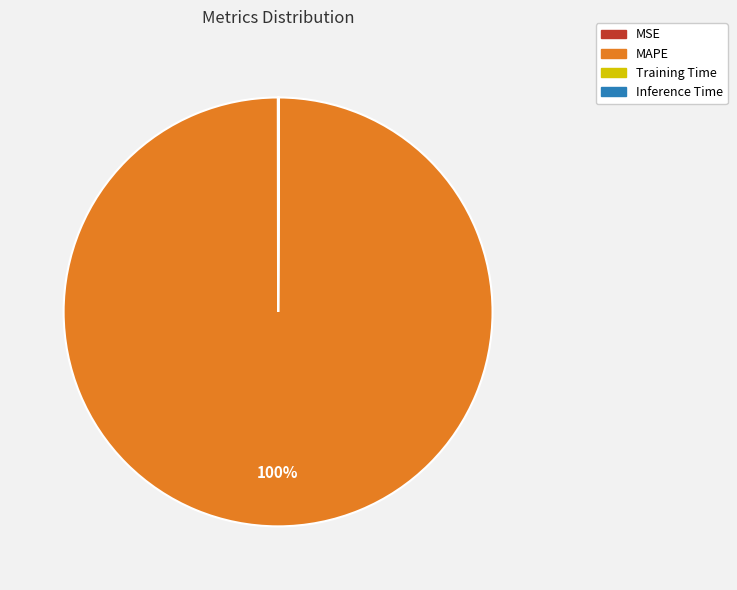

Which slice is the largest?

MAPE